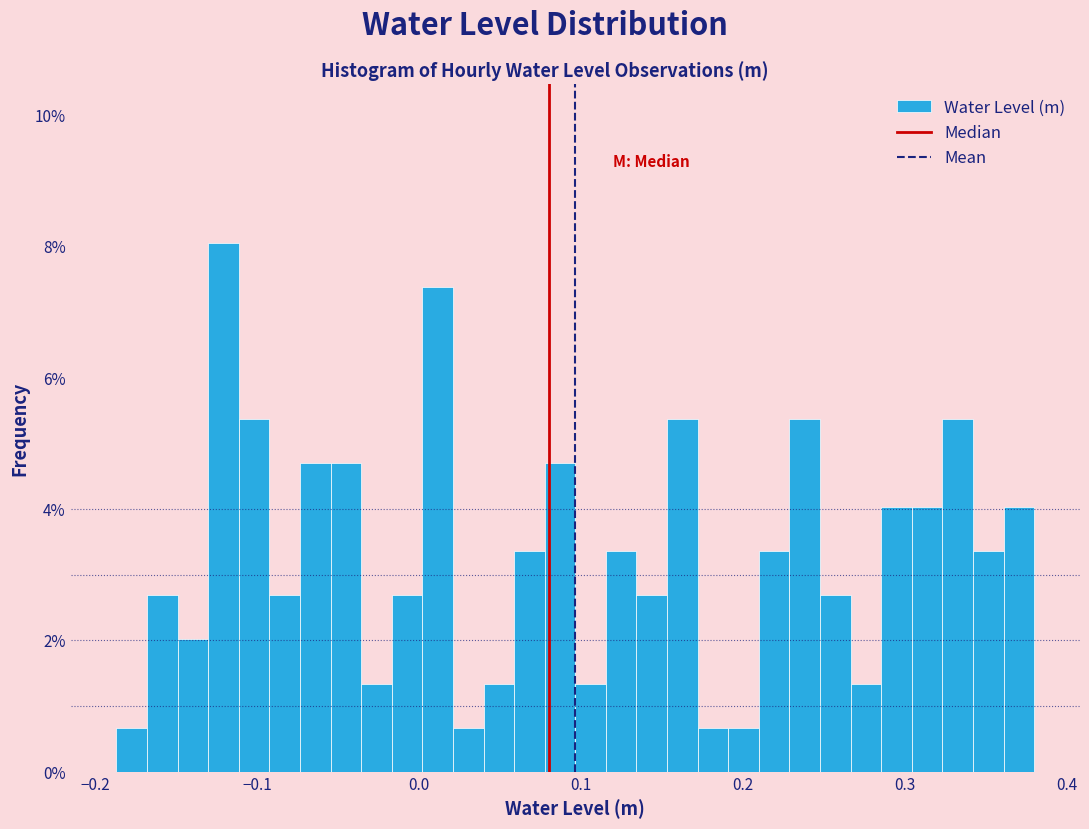

Around what value on the x-axis is the tallest bar? Give the approximate position of its centre, as read against the axis.

-0.12